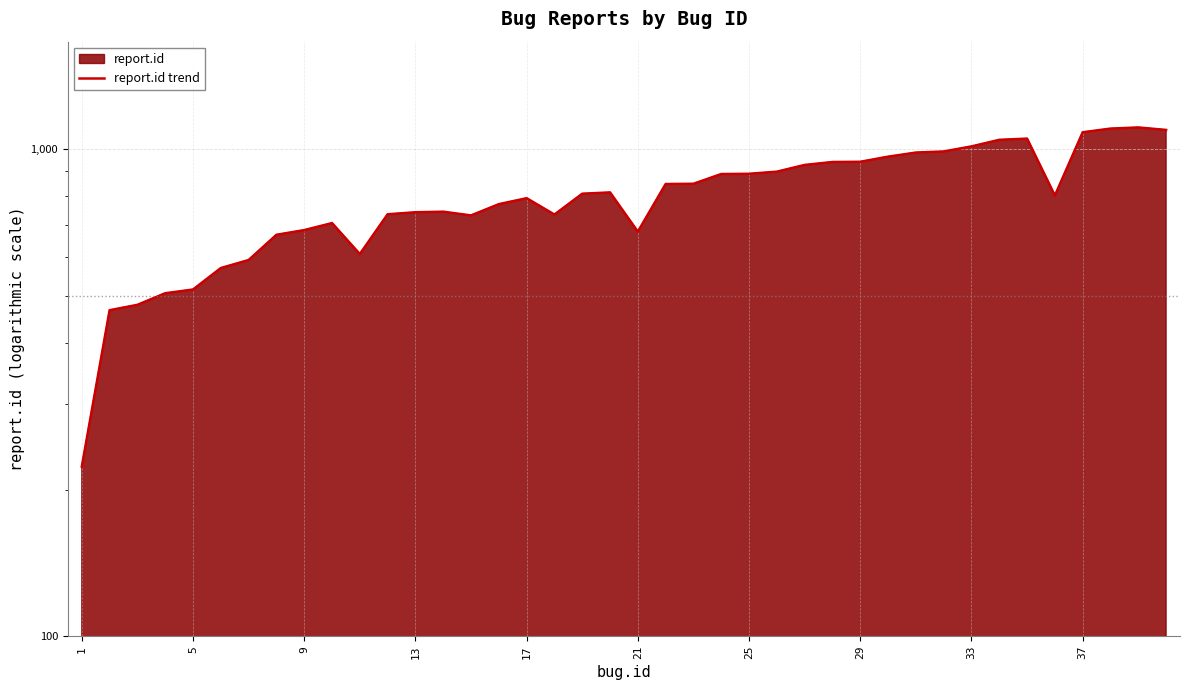

What is the average value?

800